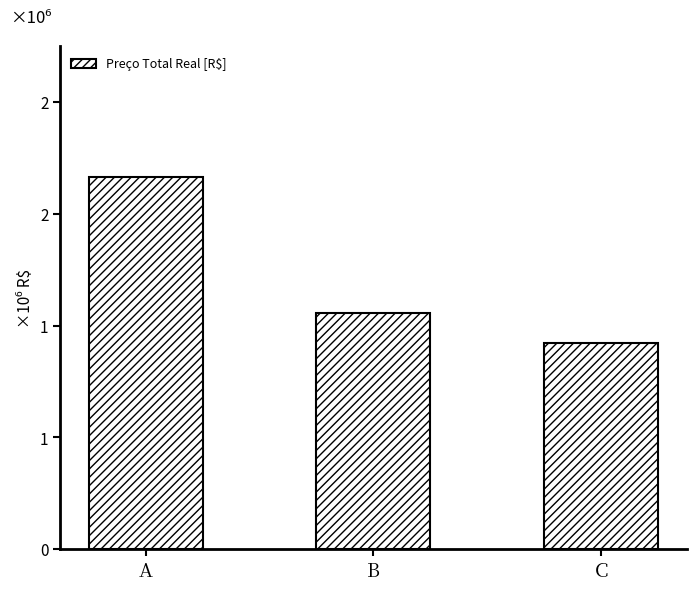

Reading left to right, extract all data points from this chart.

A=1999421.0	B=1265630.4	C=1105179.1